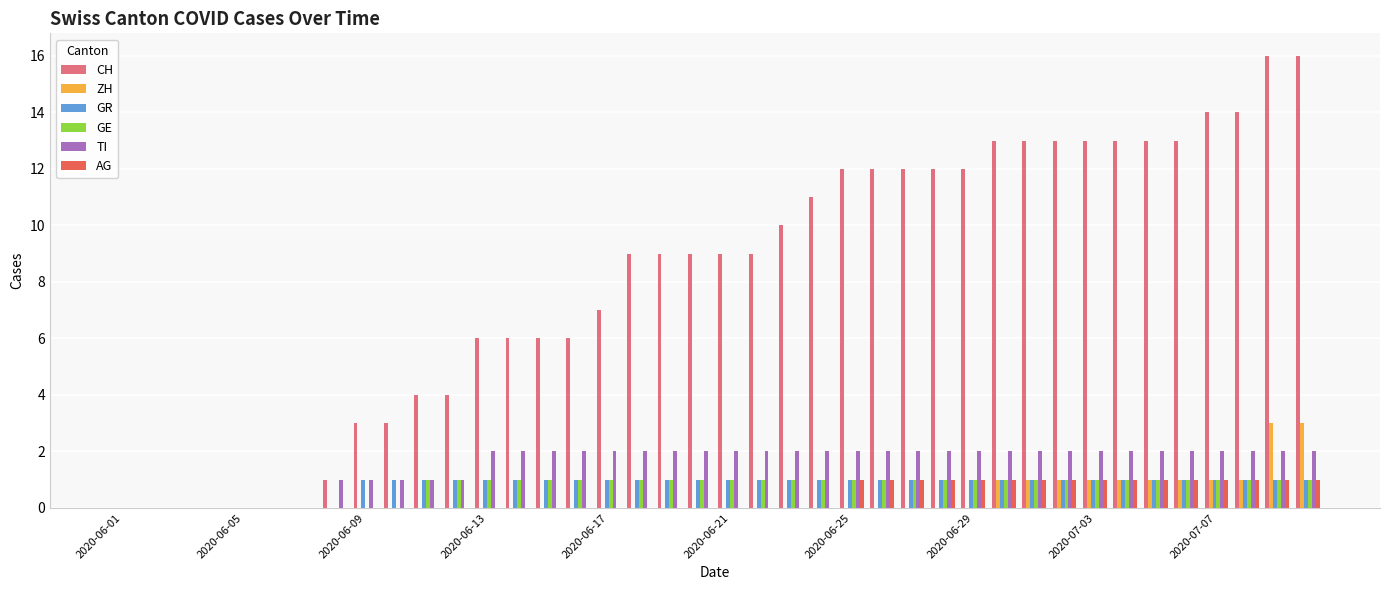

Which series has the largest total across all categories?

CH